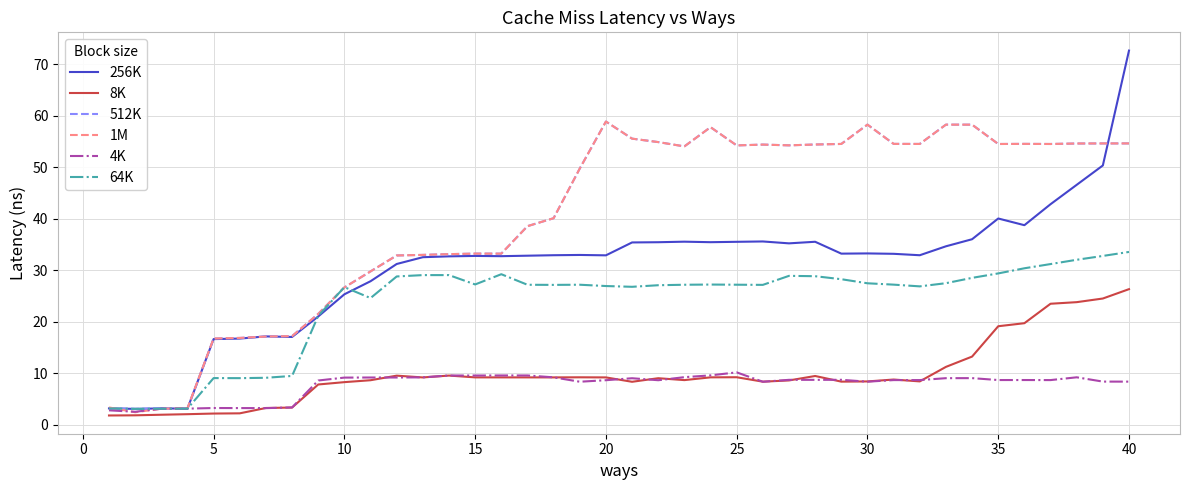

What is the highest value of the 64K series?

33.6